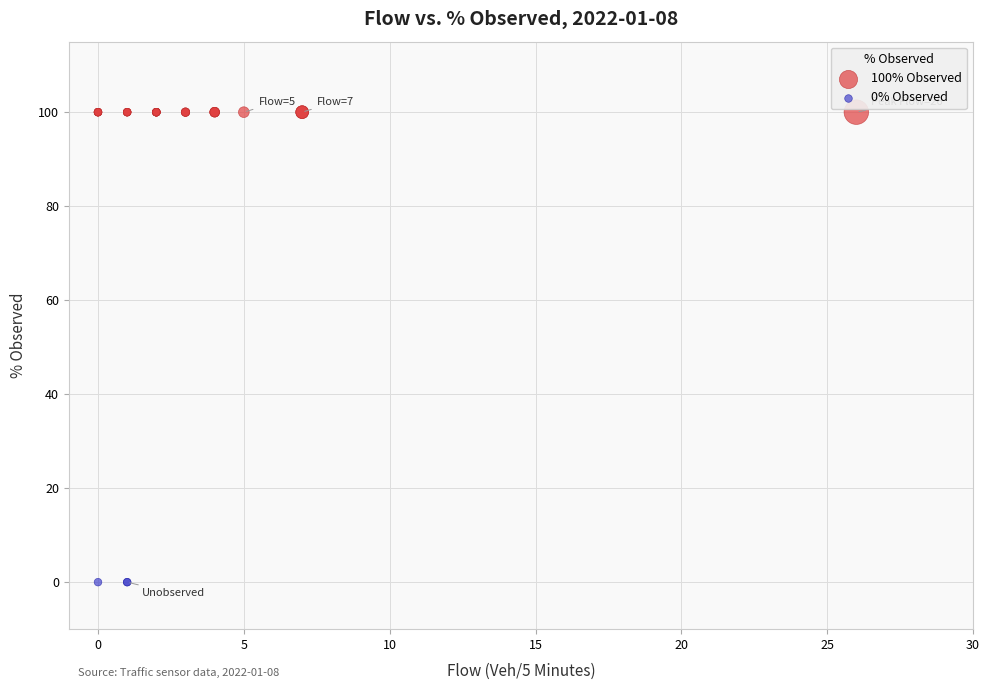

Which series contains the lowest Y value?

0% Observed